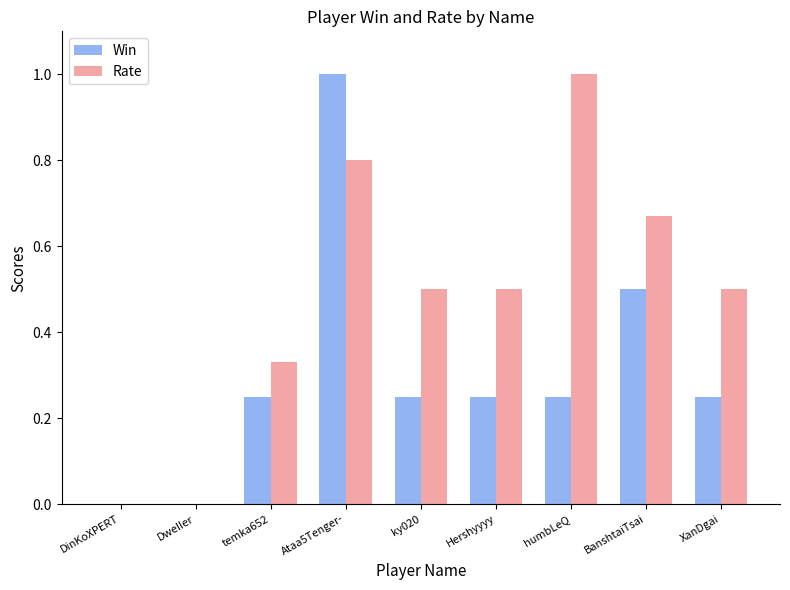

Are the bars grouped side by side (vs. stacked)?

Yes